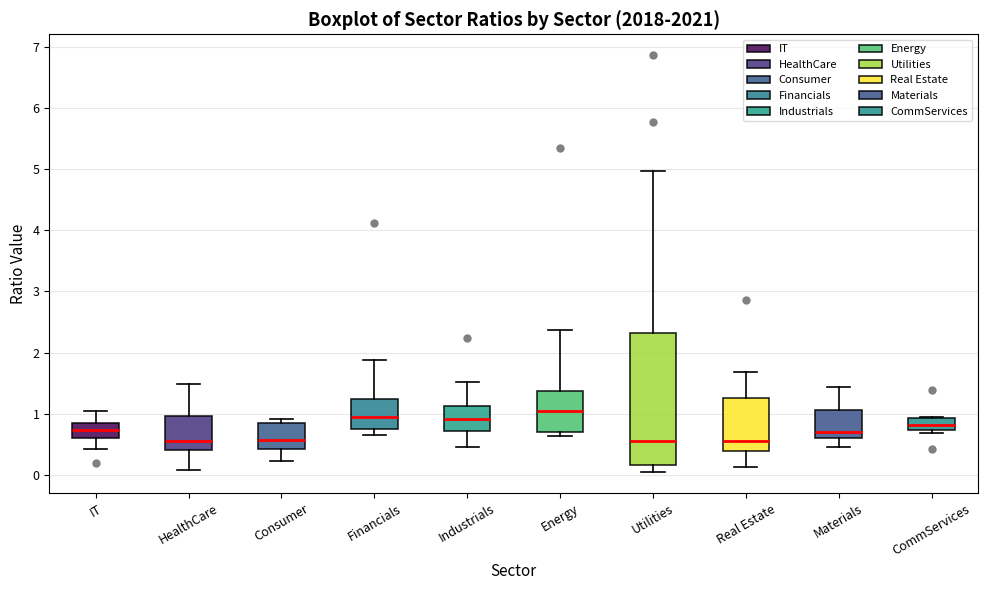

Comparing the boxes themselves (not the whiskers), which one is the tallest?

Utilities